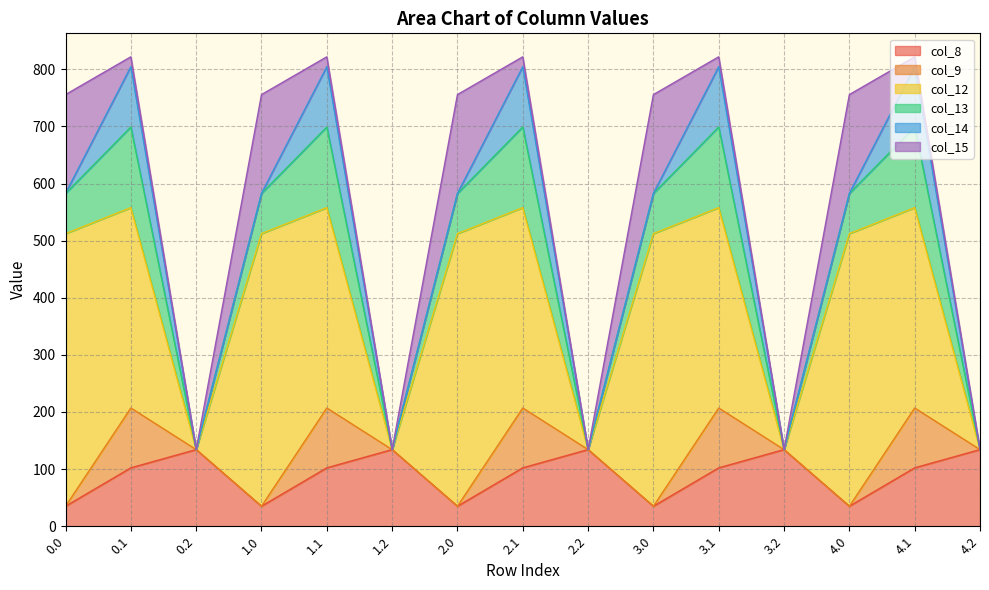

What is the label of the 4th point from the right?

3.2